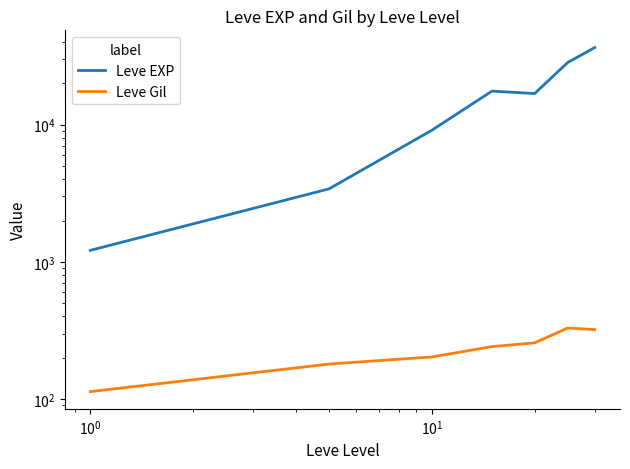

What is the smallest value displayed?

113.3